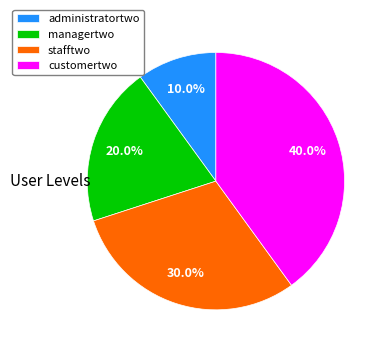

To the nearest percent, what portion does customertwo represent?

40%